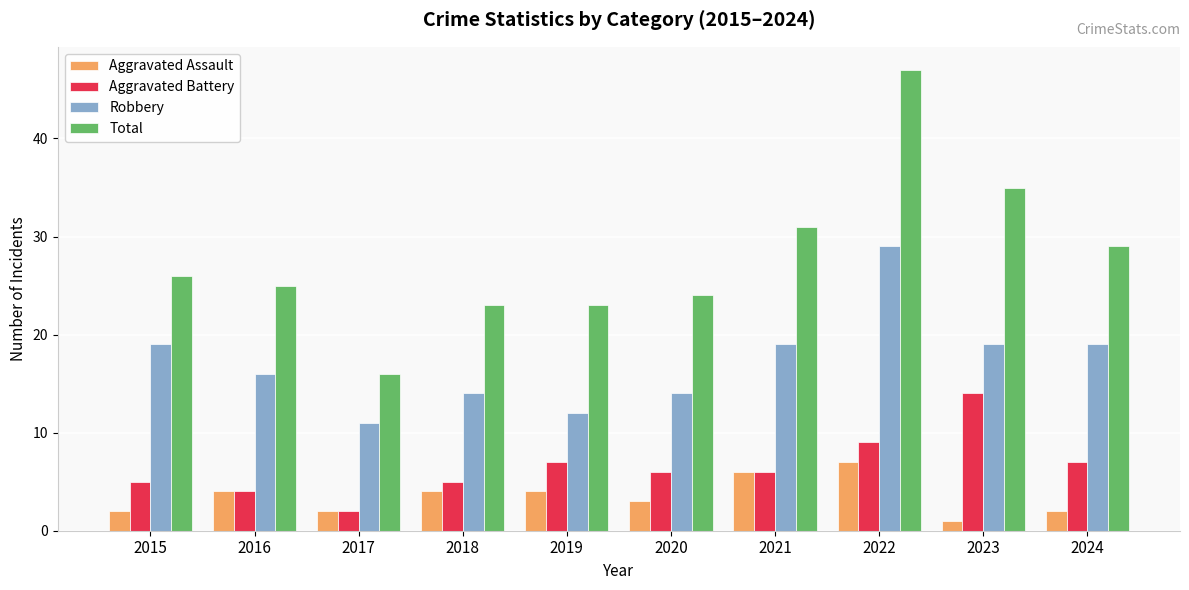

The value of Robbery at 2022 is 44. True or false?

False